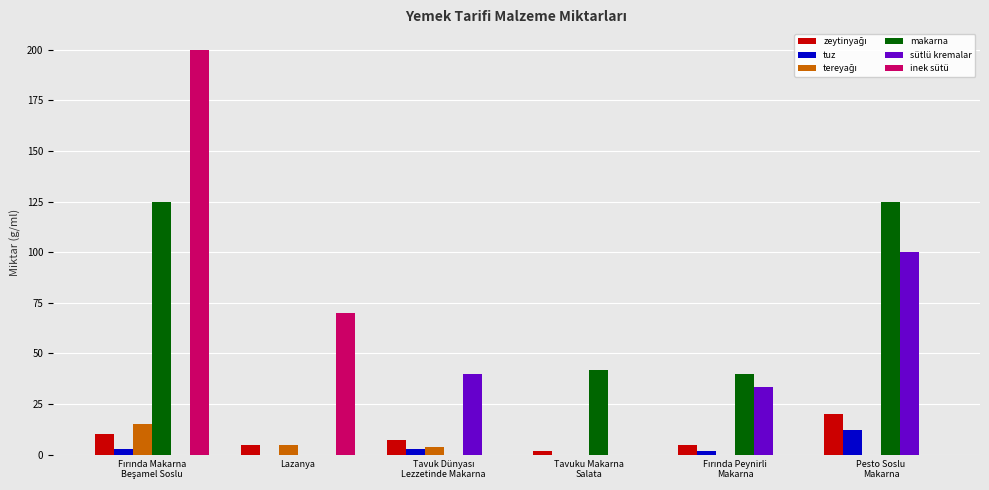

Which series has the widest spread of values?

inek sütü